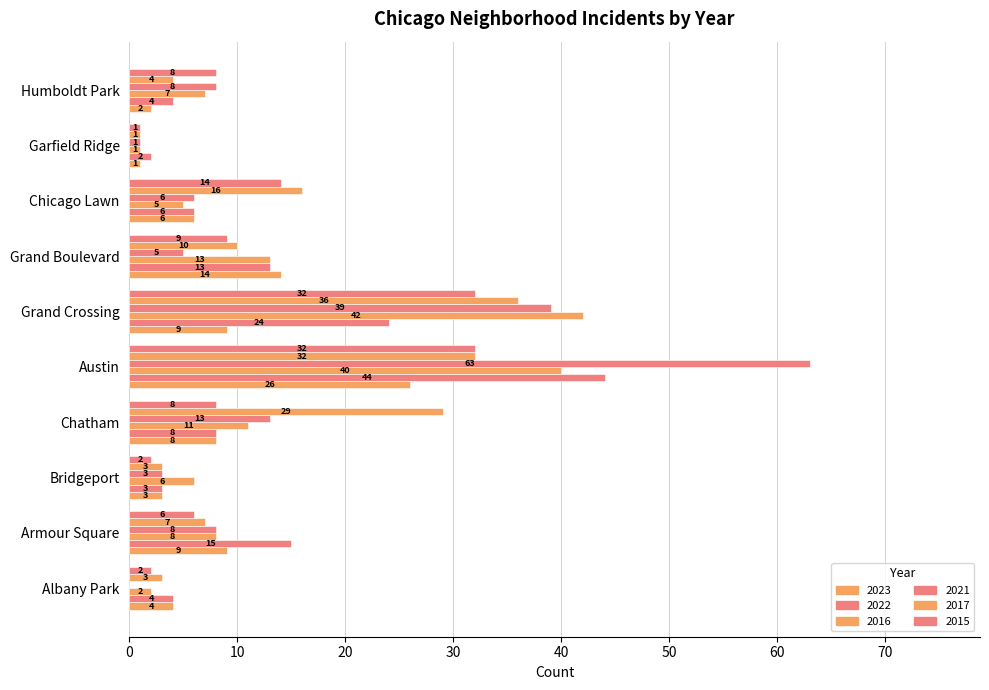

The value of 2017 at Grand Crossing is 36. True or false?

True